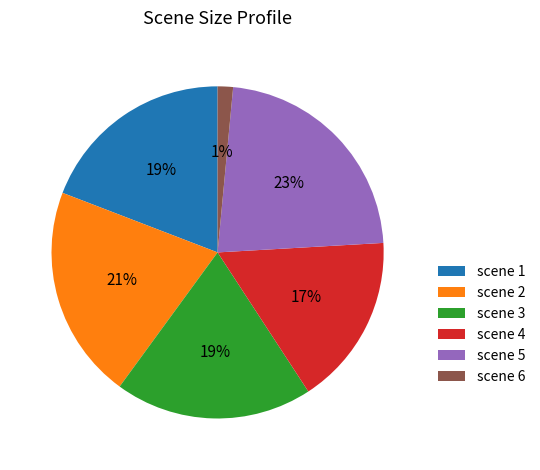

Which slice is the largest?

scene 5